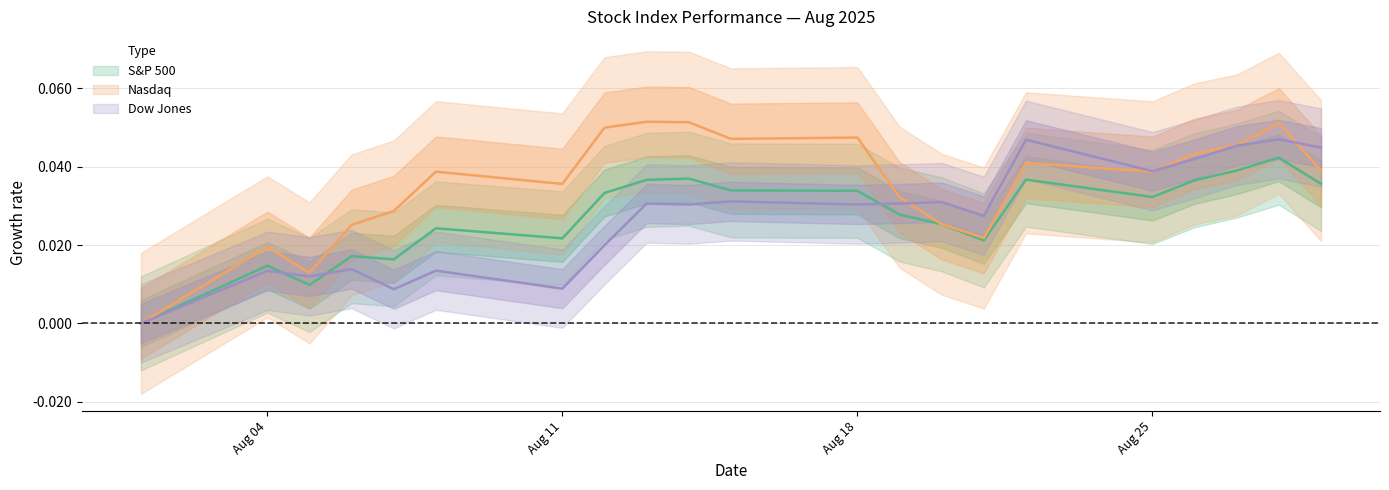

How many values in the Dow Jones series exceed 0?

20